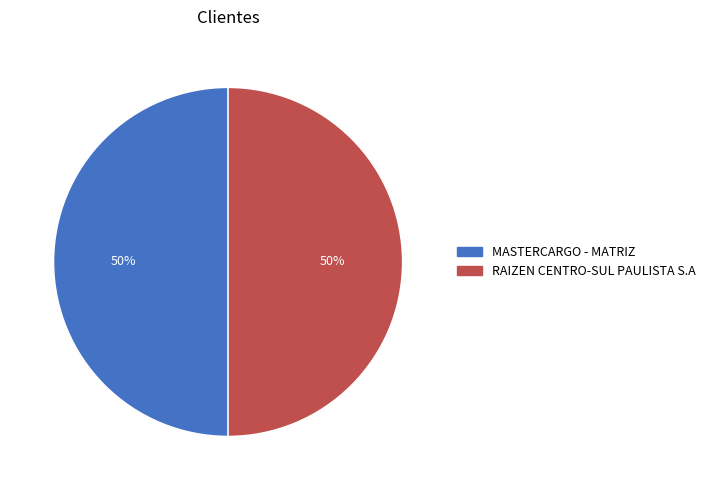

To the nearest percent, what is the combined percentage of RAIZEN CENTRO-SUL PAULISTA S.A and MASTERCARGO - MATRIZ?

100%